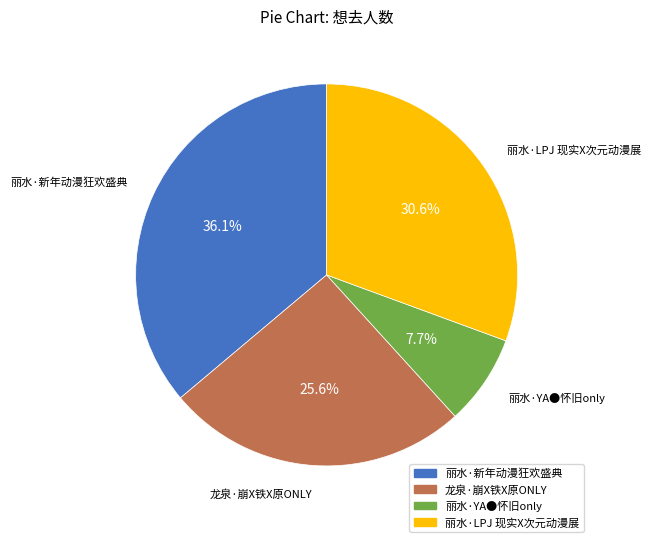

Is the sum of 龙泉·崩X铁X原ONLY and 丽水·LPJ 现实X次元动漫展 greater than half?

Yes